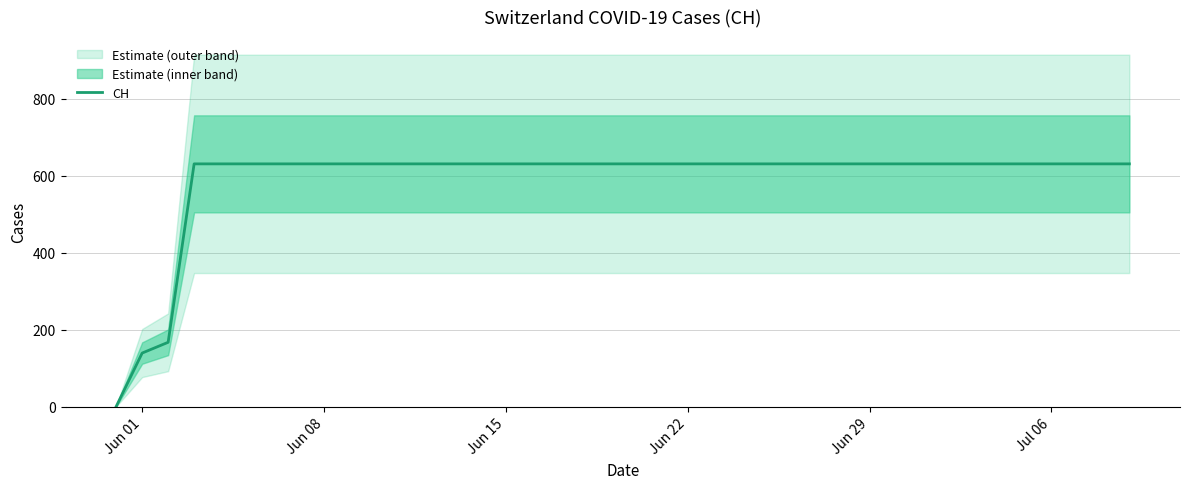

How many distinct data groups are displayed?

1